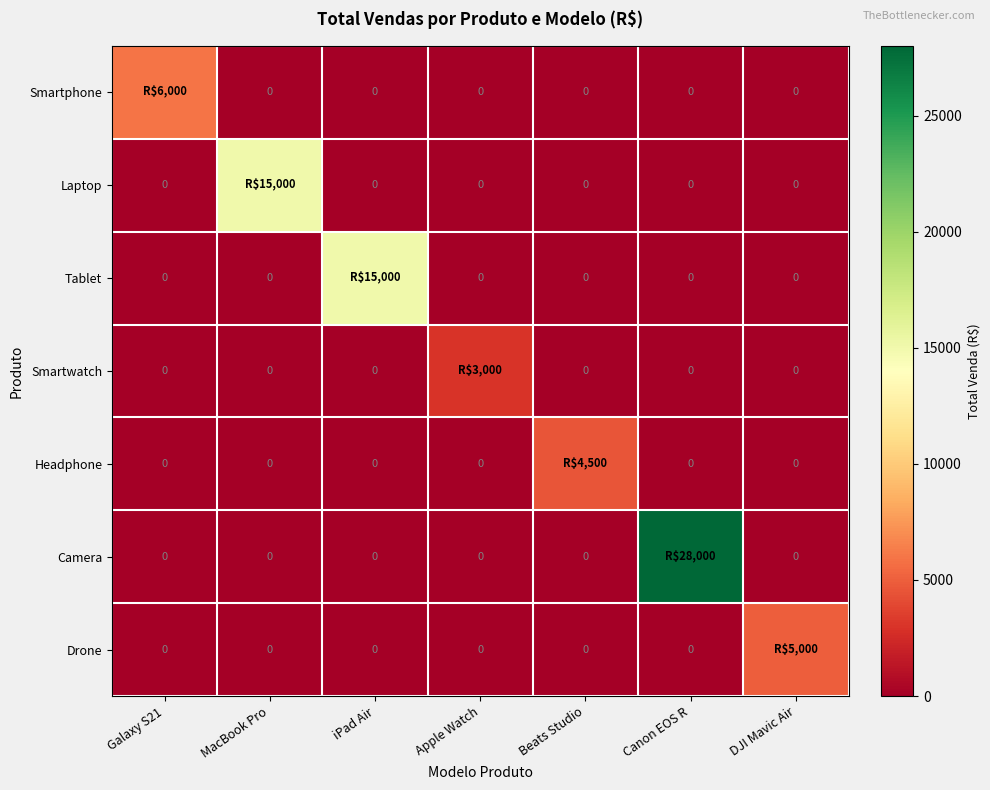

Which series has the largest range (max minus min)?

Camera